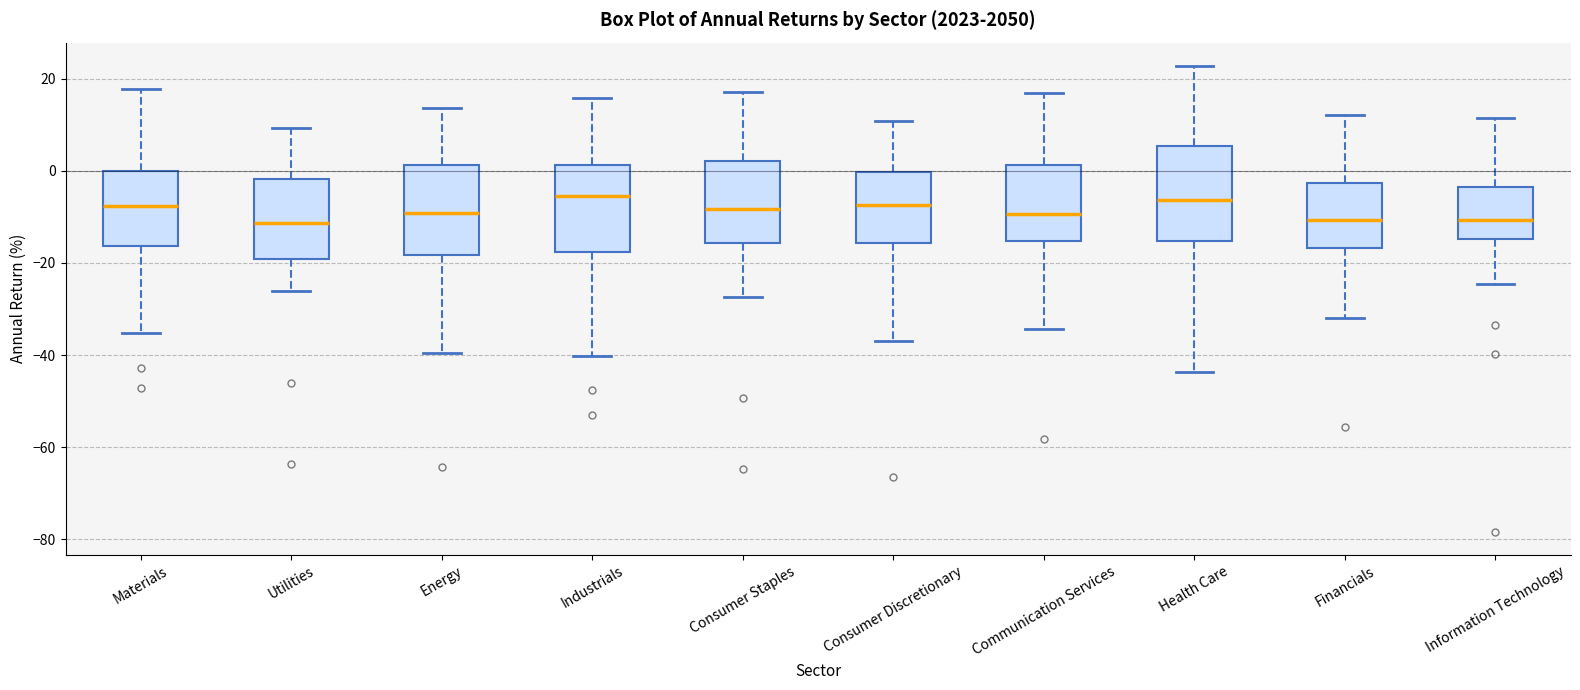

Reading left to right, read every box against the y-axis: the position of its median line, the range the box covers, and the ends of its whiskers. The values are not printed on the chart, so give them approximately, as read against the axis.

Materials: median -8, box -16 to 0, whiskers -36 to 18
Utilities: median -12, box -20 to -2, whiskers -26 to 10
Energy: median -10, box -18 to 2, whiskers -40 to 14
Industrials: median -6, box -18 to 2, whiskers -40 to 16
Consumer Staples: median -8, box -16 to 2, whiskers -28 to 18
Consumer Discretionary: median -8, box -16 to 0, whiskers -36 to 10
Communication Services: median -10, box -16 to 2, whiskers -34 to 16
Health Care: median -6, box -16 to 6, whiskers -44 to 22
Financials: median -10, box -16 to -2, whiskers -32 to 12
Information Technology: median -10, box -14 to -4, whiskers -24 to 12